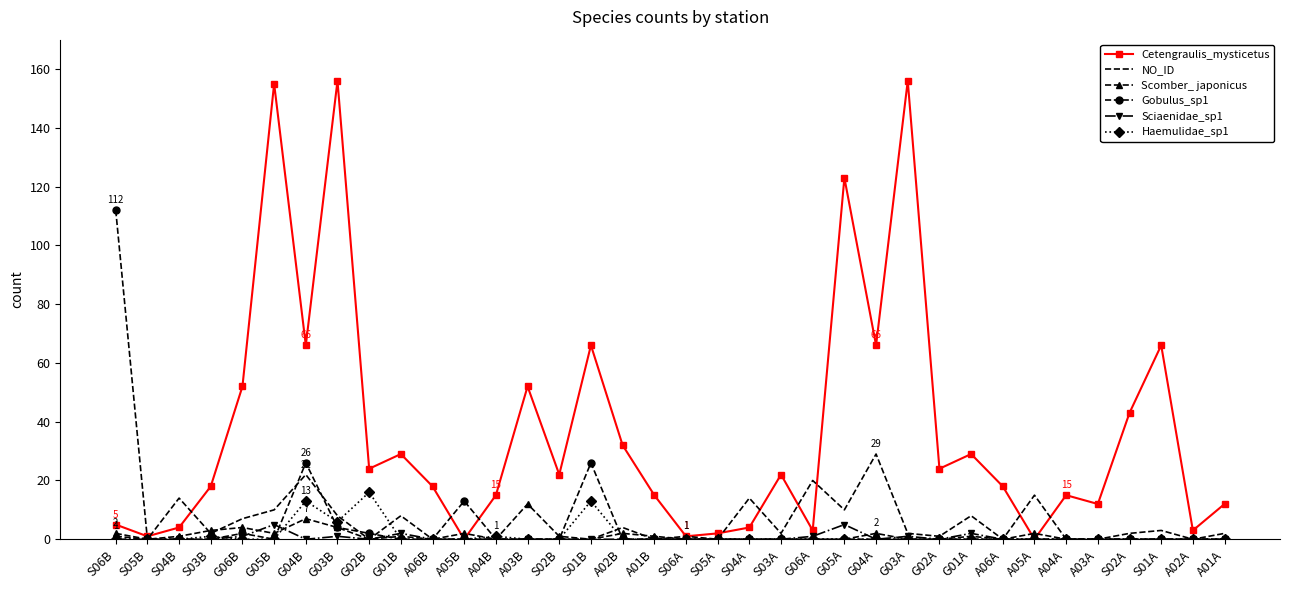

Reading left to right, extract all data points from this chart.

Cetengraulis_mysticetus: S06B=5	S05B=1	S04B=4	S03B=18	G06B=52	G05B=155	G04B=66	G03B=156	G02B=24	G01B=29	A06B=18	A05B=0	A04B=15	A03B=52	S02B=22	S01B=66	A02B=32	A01B=15	S06A=1	S05A=2	S04A=4	S03A=22	G06A=3	G05A=123	G04A=66	G03A=156	G02A=24	G01A=29	A06A=18	A05A=0	A04A=15	A03A=12	S02A=43	S01A=66	A02A=3	A01A=12
NO_ID: S06B=1	S05B=0	S04B=14	S03B=2	G06B=7	G05B=10	G04B=22	G03B=8	G02B=0	G01B=8	A06B=0	A05B=0	A04B=0	A03B=0	S02B=0	S01B=0	A02B=4	A01B=0	S06A=1	S05A=0	S04A=14	S03A=2	G06A=20	G05A=10	G04A=29	G03A=2	G02A=1	G01A=8	A06A=0	A05A=15	A04A=0	A03A=0	S02A=2	S01A=3	A02A=0	A01A=2
Scomber_ japonicus: S06B=2	S05B=0	S04B=1	S03B=3	G06B=4	G05B=2	G04B=7	G03B=4	G02B=0	G01B=1	A06B=0	A05B=2	A04B=0	A03B=12	S02B=1	S01B=0	A02B=2	A01B=1	S06A=0	S05A=0	S04A=0	S03A=0	G06A=0	G05A=0	G04A=2	G03A=0	G02A=0	G01A=1	A06A=0	A05A=2	A04A=0	A03A=0	S02A=0	S01A=0	A02A=0	A01A=0
Gobulus_sp1: S06B=112	S05B=0	S04B=0	S03B=0	G06B=2	G05B=0	G04B=26	G03B=4	G02B=2	G01B=0	A06B=0	A05B=13	A04B=0	A03B=0	S02B=0	S01B=26	A02B=0	A01B=0	S06A=0	S05A=0	S04A=0	S03A=0	G06A=0	G05A=0	G04A=0	G03A=0	G02A=0	G01A=0	A06A=0	A05A=0	A04A=0	A03A=0	S02A=0	S01A=0	A02A=0	A01A=0
Sciaenidae_sp1: S06B=0	S05B=0	S04B=0	S03B=0	G06B=1	G05B=5	G04B=0	G03B=1	G02B=0	G01B=2	A06B=0	A05B=0	A04B=0	A03B=0	S02B=0	S01B=0	A02B=0	A01B=0	S06A=0	S05A=0	S04A=0	S03A=0	G06A=1	G05A=5	G04A=0	G03A=1	G02A=0	G01A=2	A06A=0	A05A=0	A04A=0	A03A=0	S02A=0	S01A=0	A02A=0	A01A=0
Haemulidae_sp1: S06B=0	S05B=0	S04B=0	S03B=1	G06B=0	G05B=0	G04B=13	G03B=6	G02B=16	G01B=0	A06B=0	A05B=0	A04B=1	A03B=0	S02B=0	S01B=13	A02B=0	A01B=0	S06A=0	S05A=0	S04A=0	S03A=0	G06A=0	G05A=0	G04A=0	G03A=0	G02A=0	G01A=0	A06A=0	A05A=0	A04A=0	A03A=0	S02A=0	S01A=0	A02A=0	A01A=0